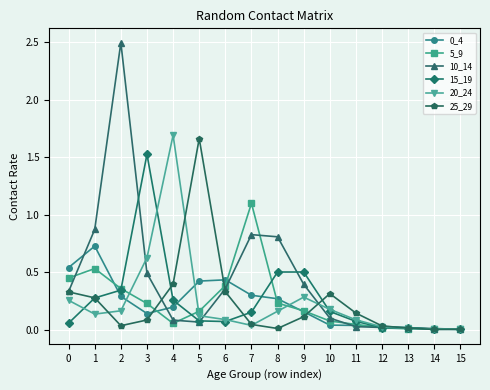

What is the difference between the second highest and second lowest values in the 20_24 series?

0.6